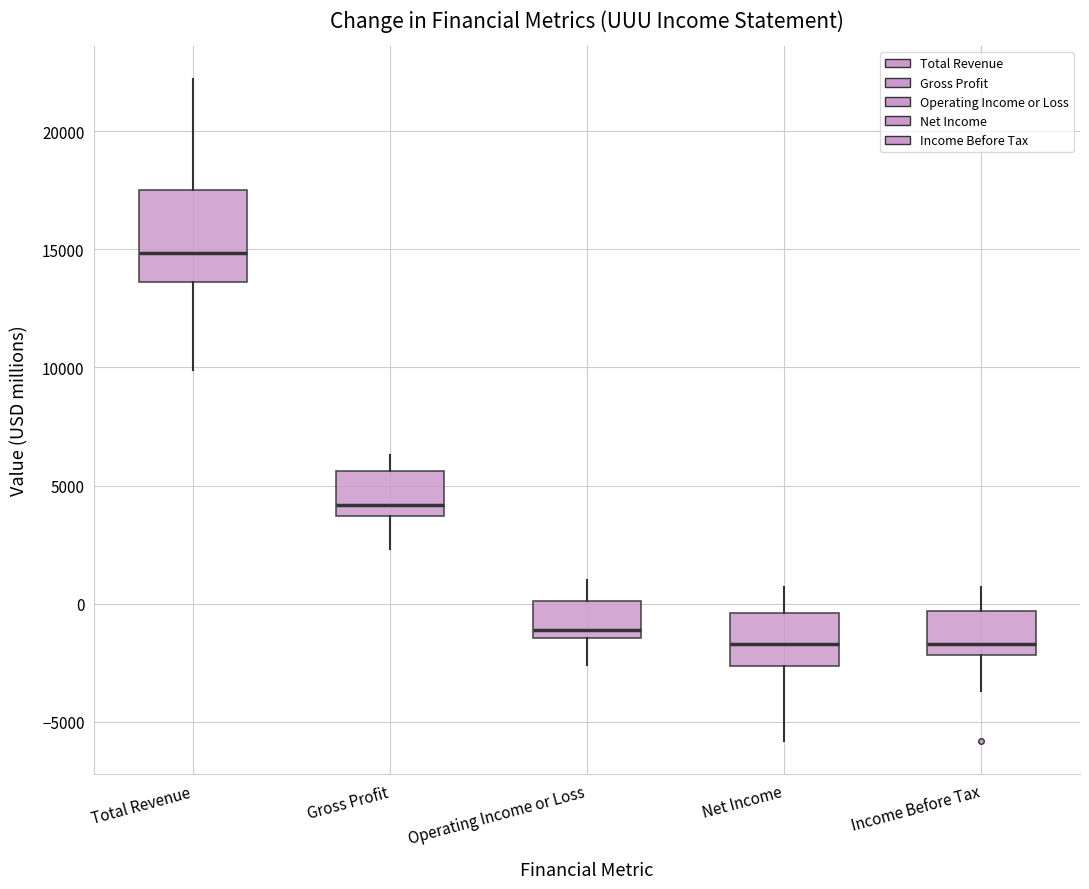

Comparing the boxes themselves (not the whiskers), which one is the tallest?

Total Revenue